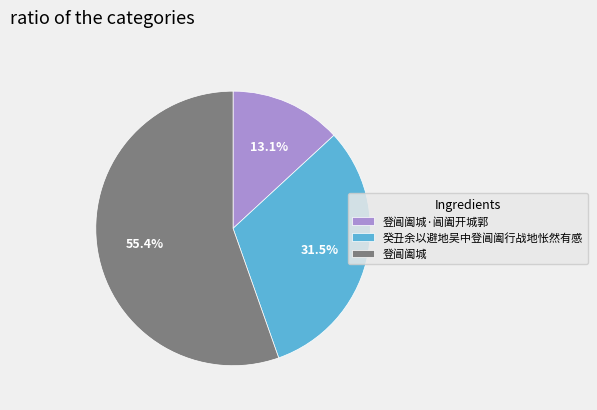

Does 登阊阖城·阊阖开城郭 represent more than half of the total?

No